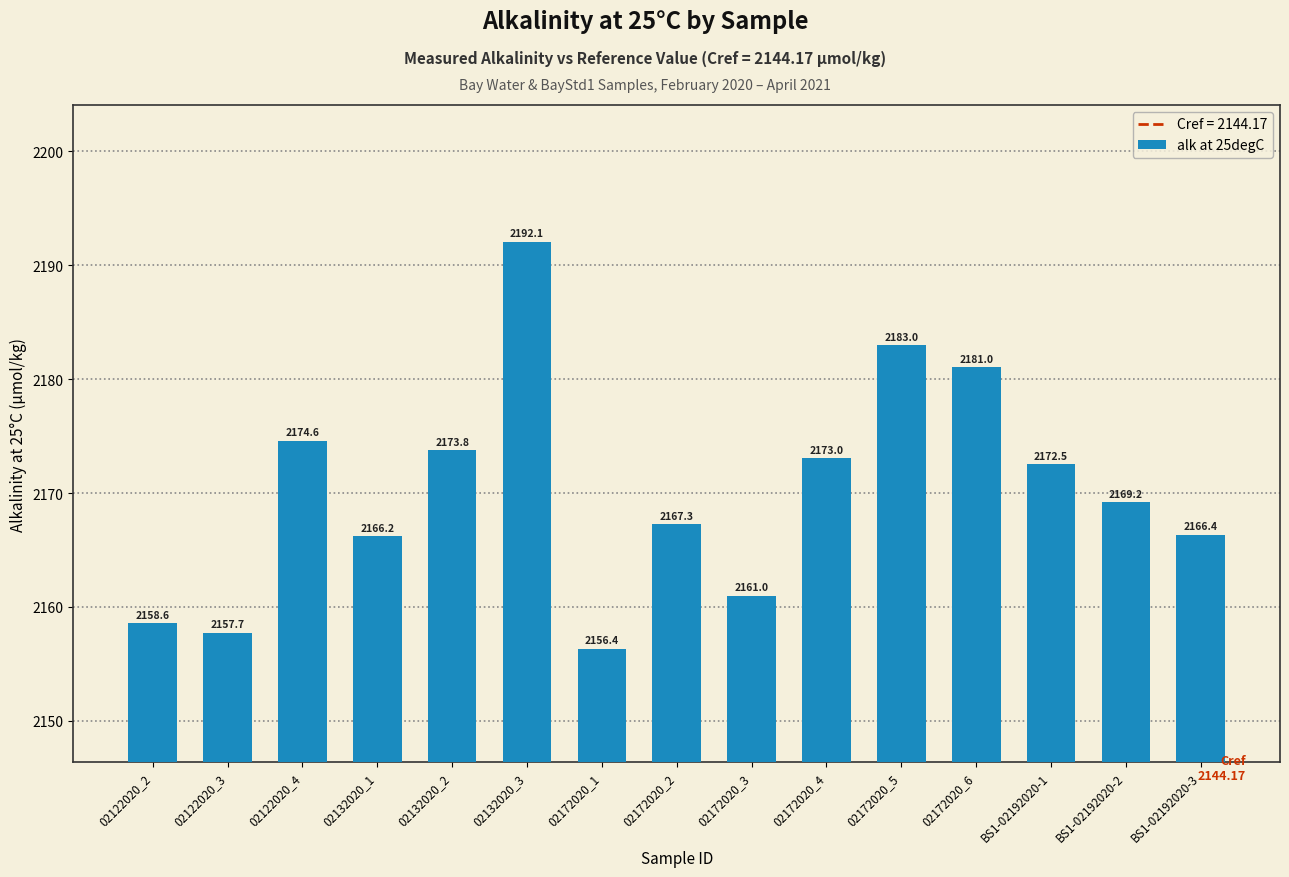

Which has a higher value, 02132020_1 or 02172020_2?

02172020_2